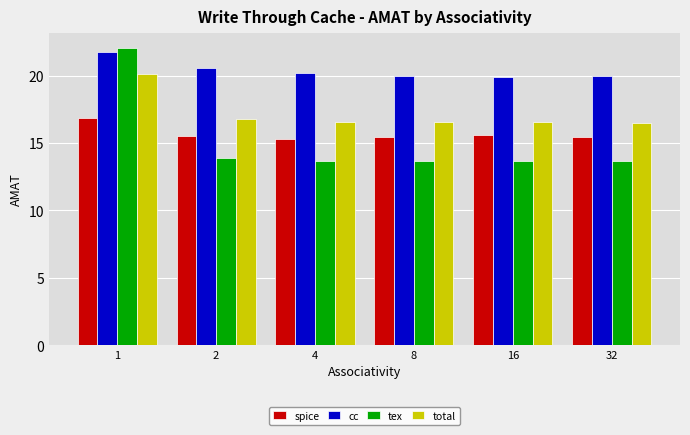

How many distinct data groups are displayed?

4